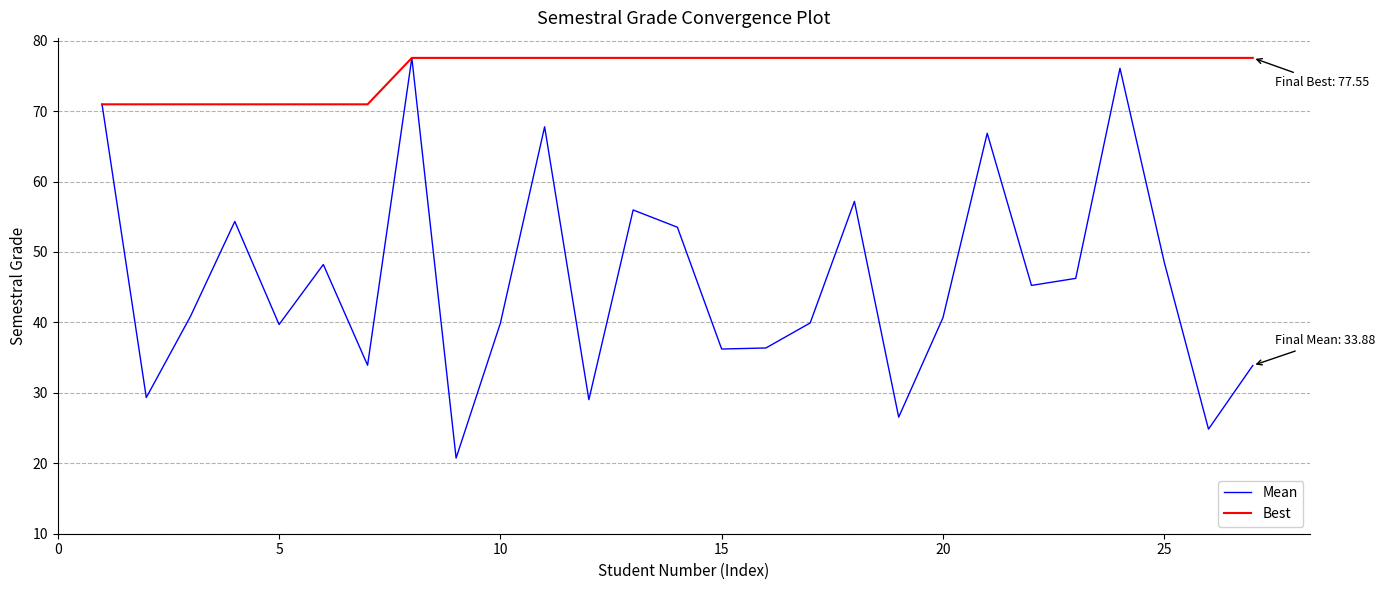

What is the minimum value shown in the chart?

20.7